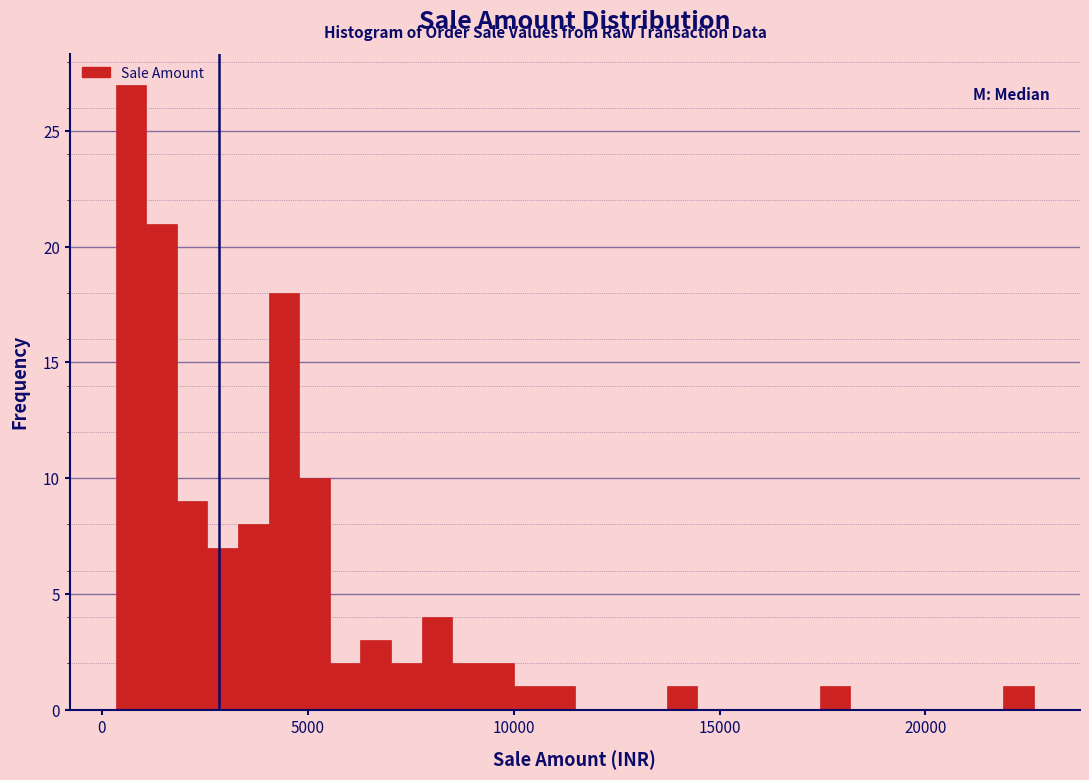

Around what value on the x-axis is the tallest bar? Give the approximate position of its centre, as read against the axis.

500